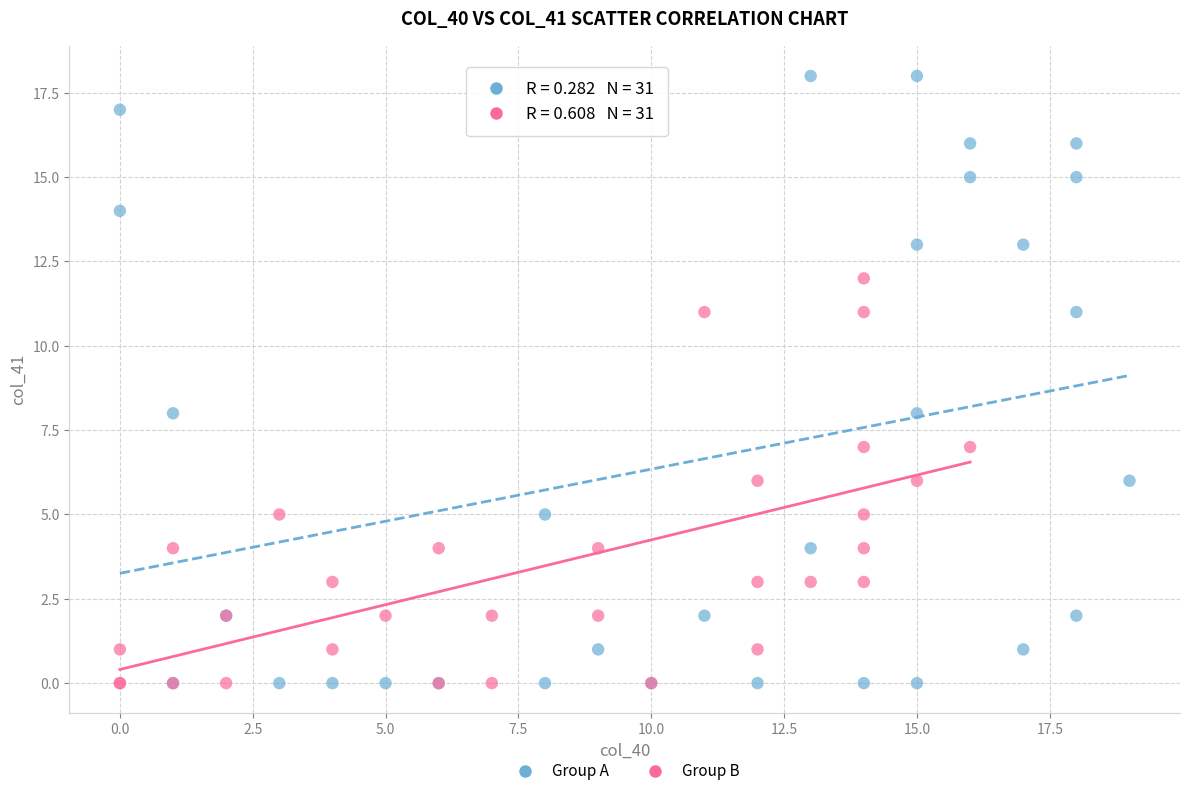

Which series reaches the maximum Y coordinate?

Group A